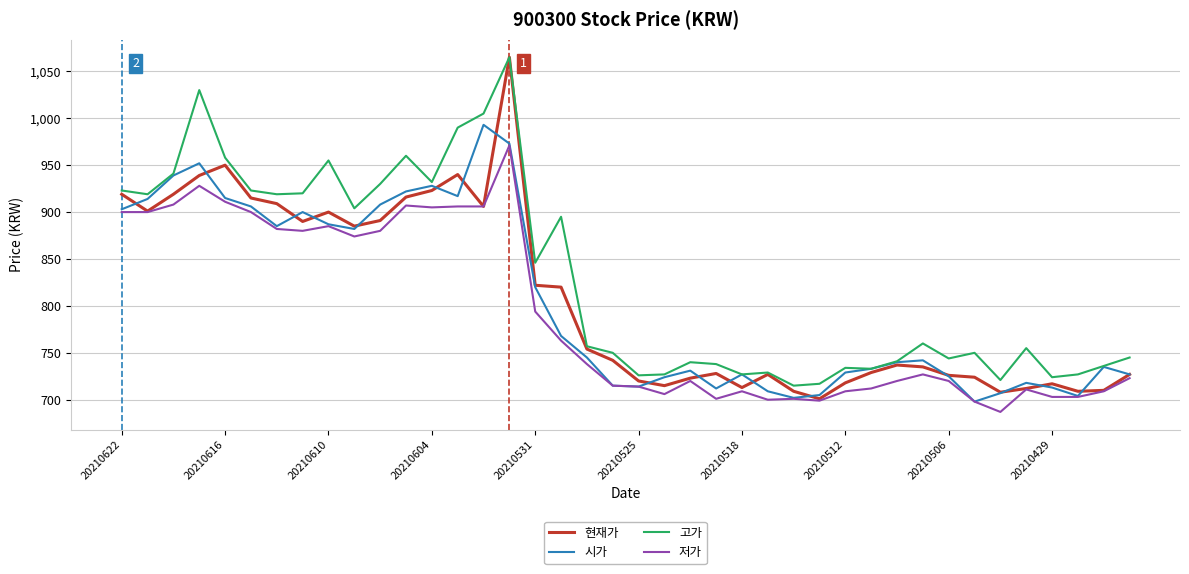

What is the maximum value for 현재가?

1065